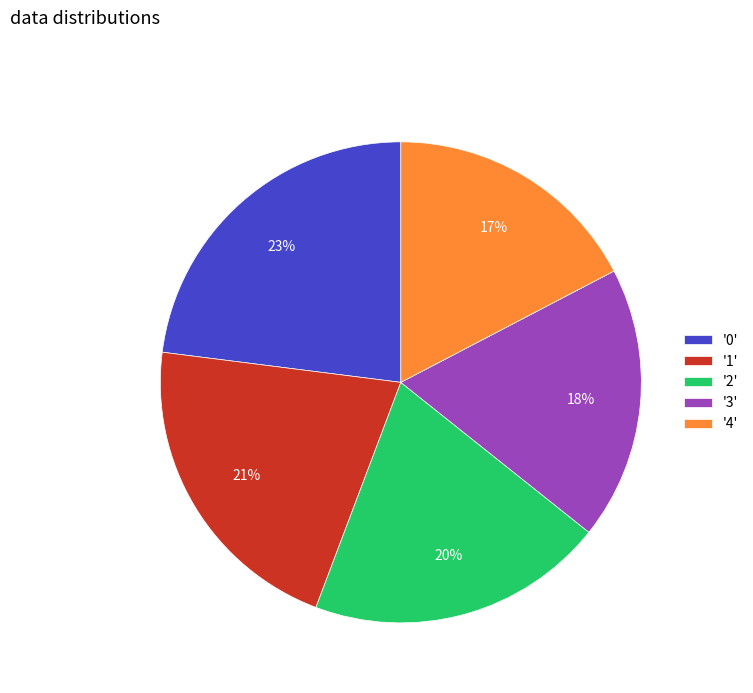

True or false: '1' accounts for 8% of the total.

False